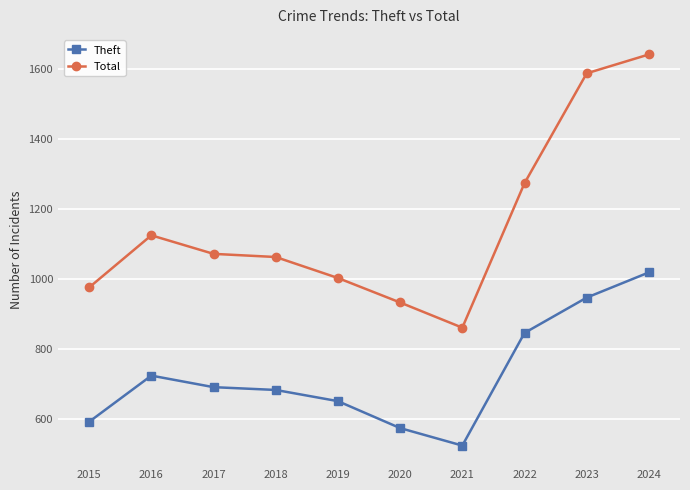

What is the value of the Total point at the 4th from the left?

1064